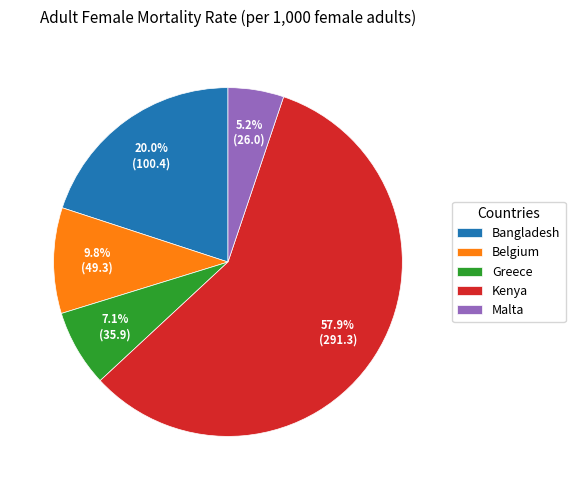

To the nearest percent, what percentage of the pie is Bangladesh?

20%